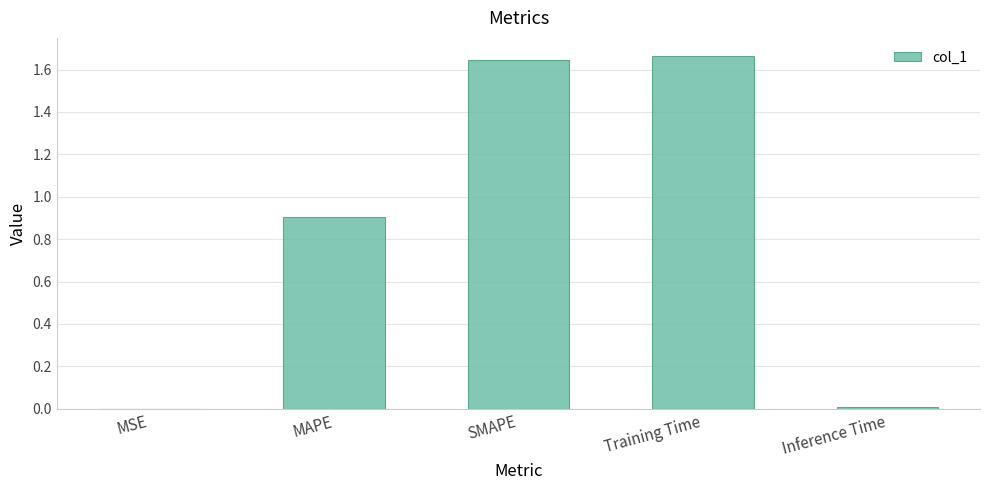

Does the chart contain stacked bars?

No